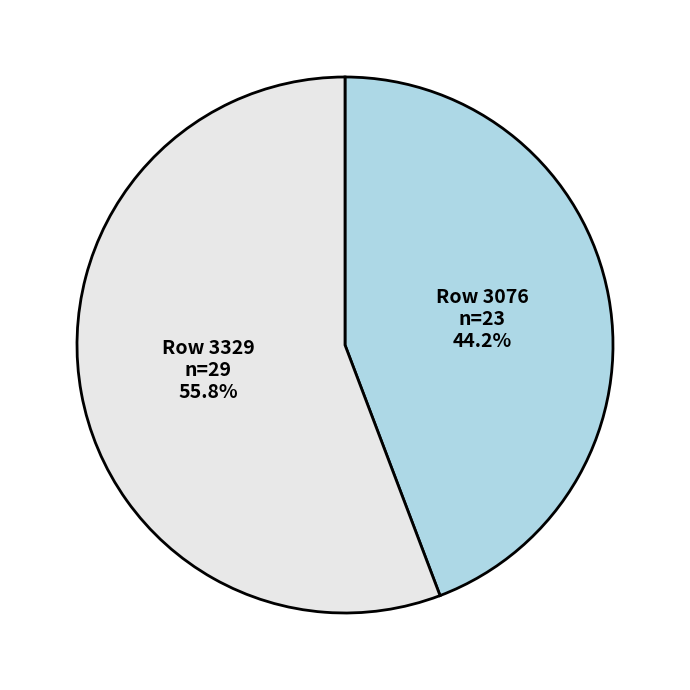

Count the number of slices in the pie.

2